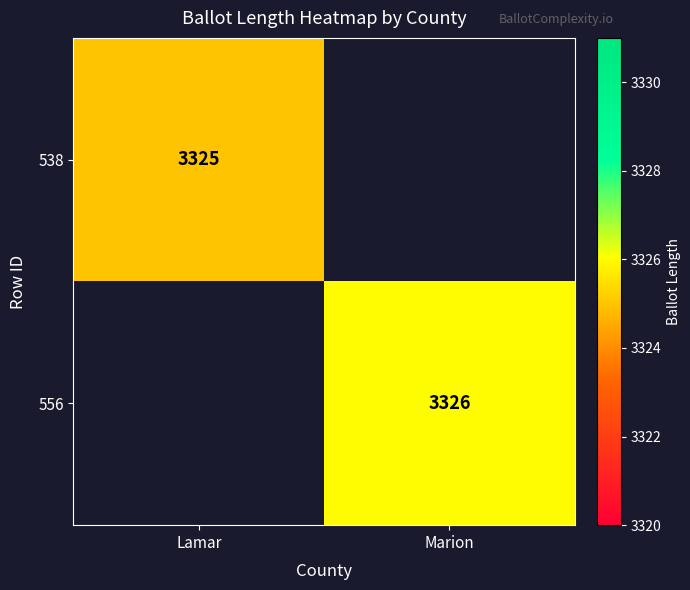

List the labels in order of 538 value, largest first.

Lamar, Marion